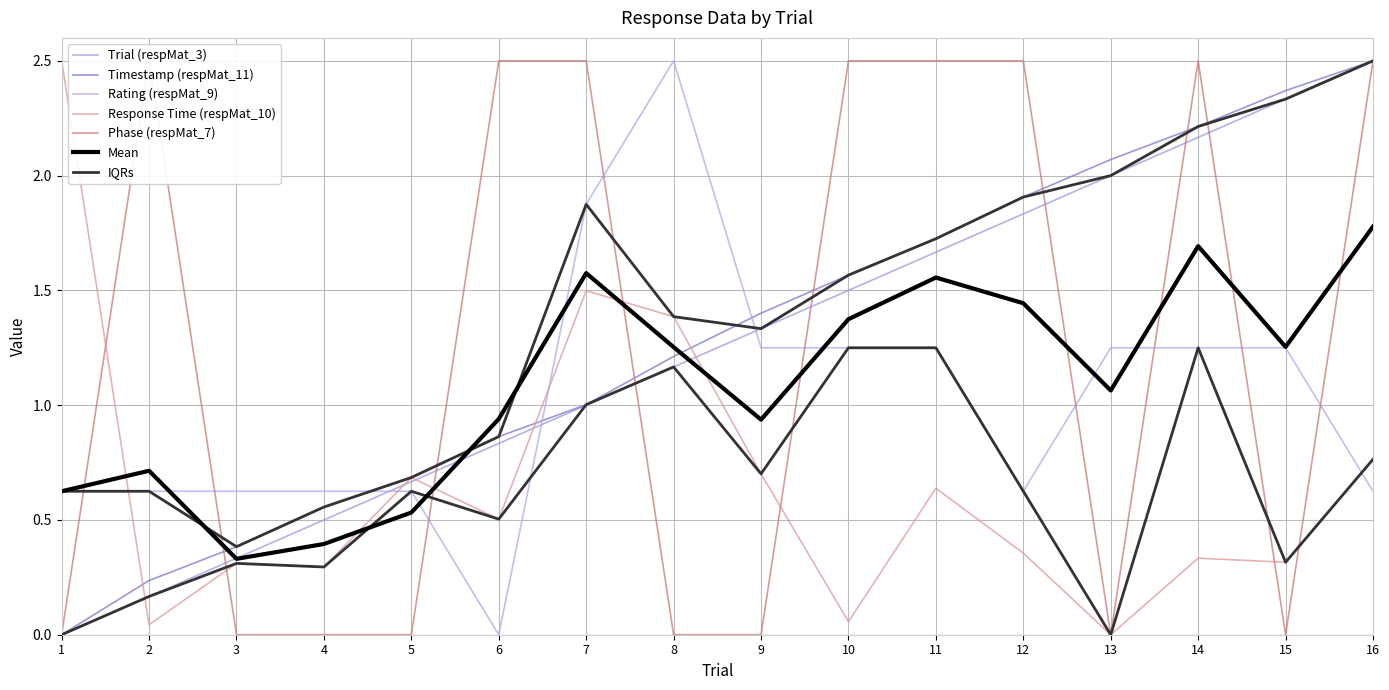

After their last crossing, which series has the higher values: Timestamp (respMat_11) or Rating (respMat_9)?

Timestamp (respMat_11)